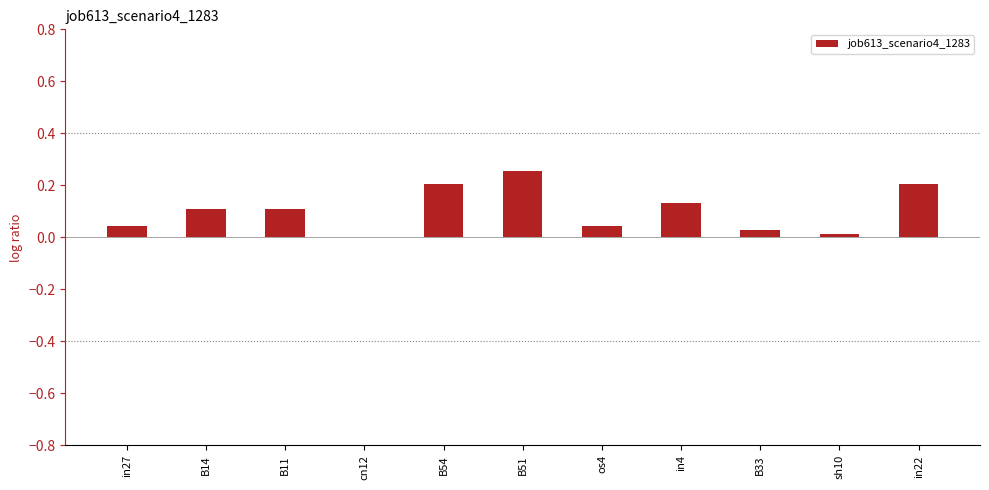

Between os4 and B54, which is larger?

B54